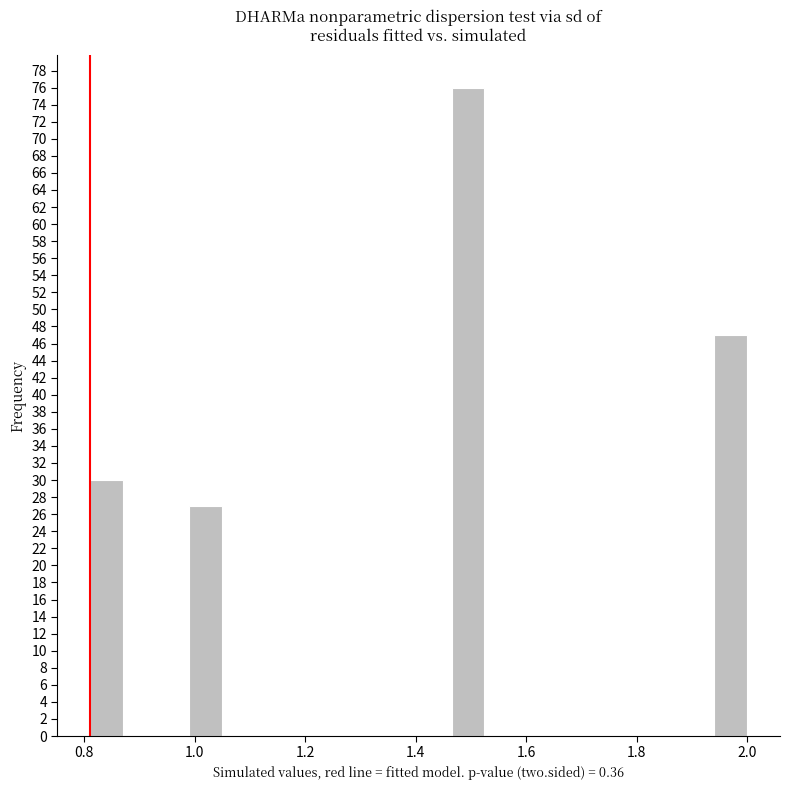

Around what value on the x-axis is the tallest bar? Give the approximate position of its centre, as read against the axis.

1.50